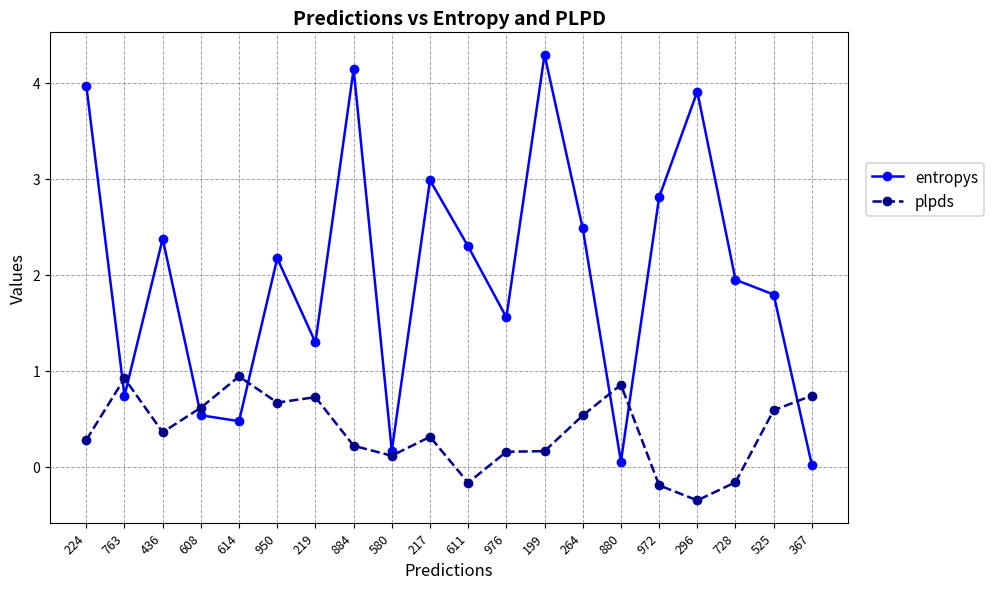

What is the label of the 14th point from the left?

264